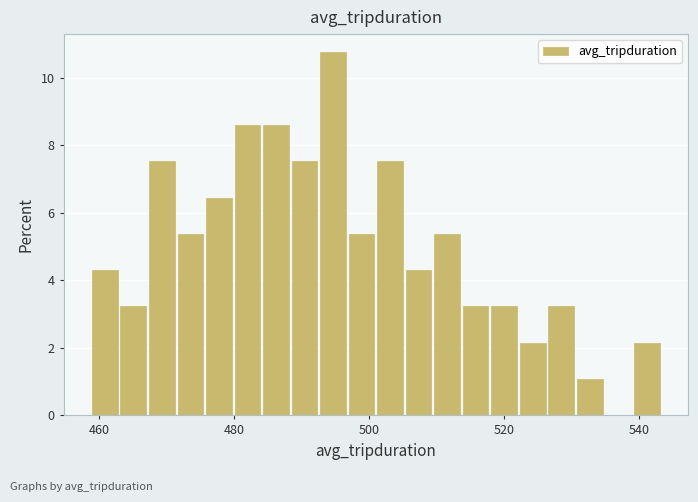

Read against the x-axis, roughly where is the centre of the tallest bar?

494